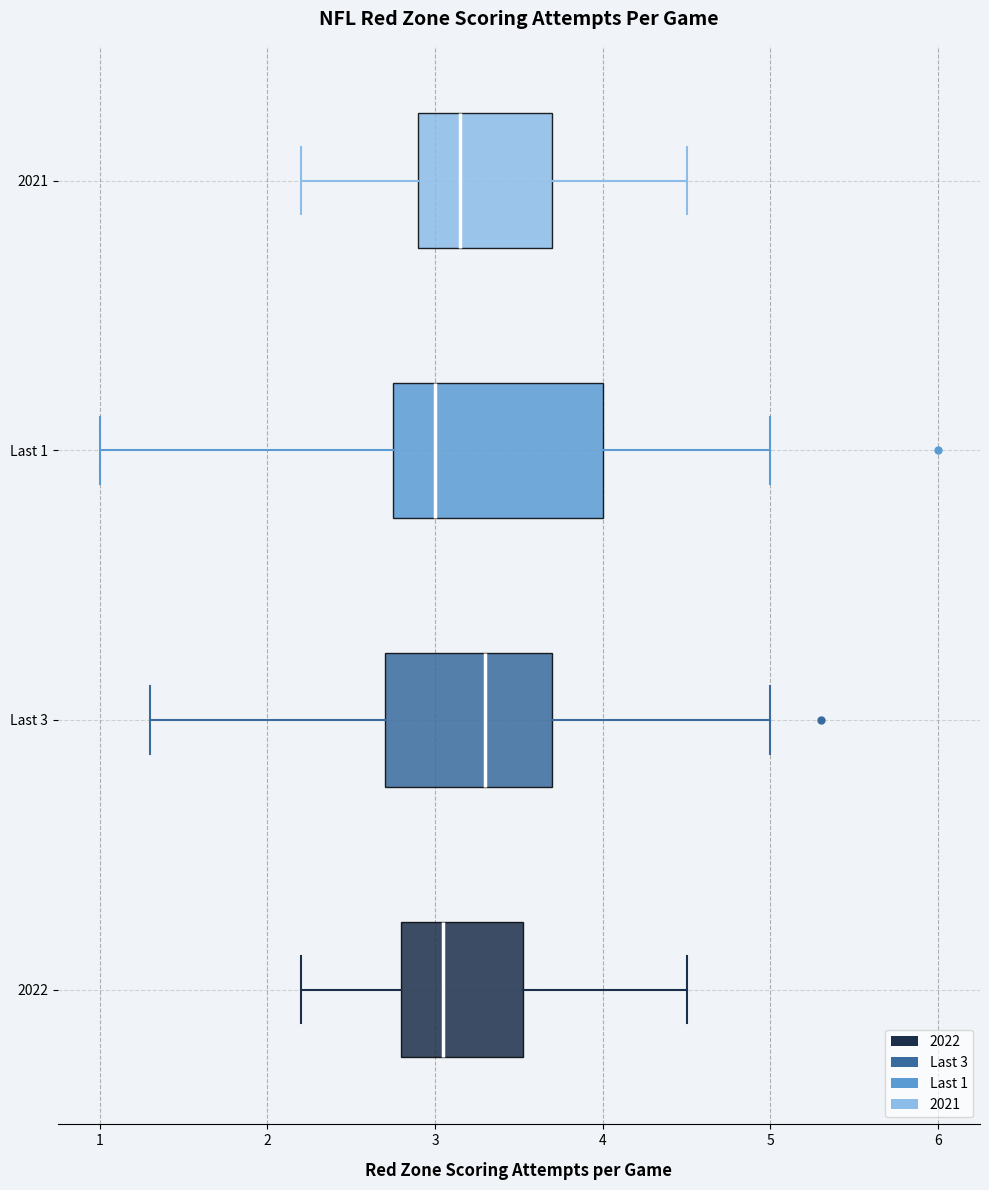

Comparing the boxes themselves (not the whiskers), which one is the widest?

Last 1